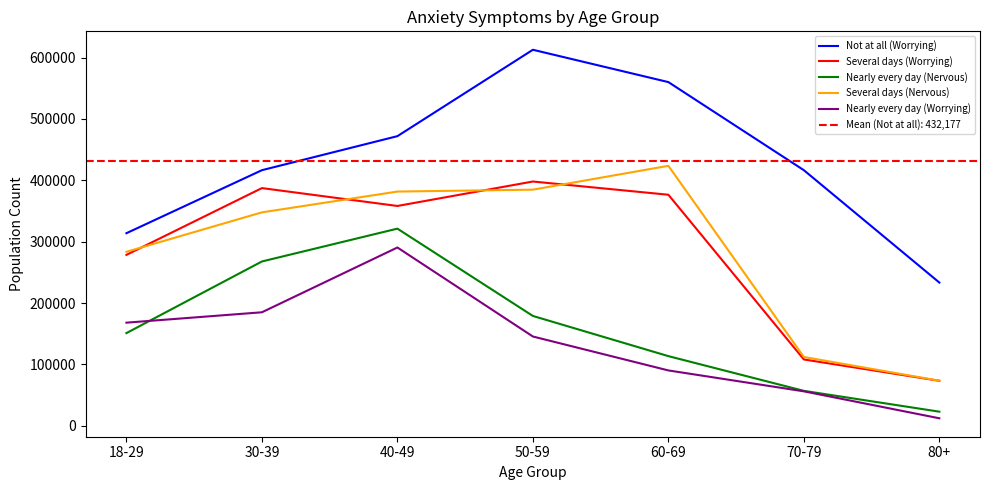

Between which two adjacent categories do Several days (Worrying) and Several days (Nervous) first intersect?

18-29 and 30-39